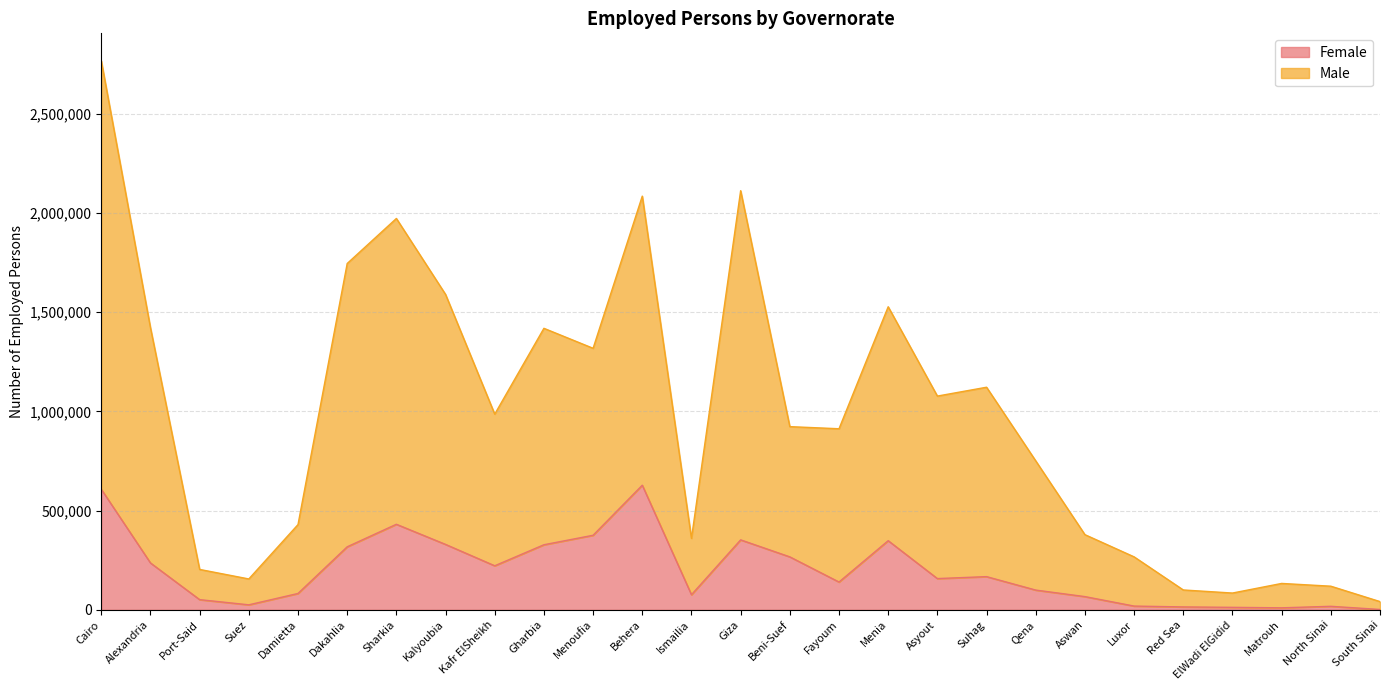

What is the value of the Female point at the 18th from the left?

157500